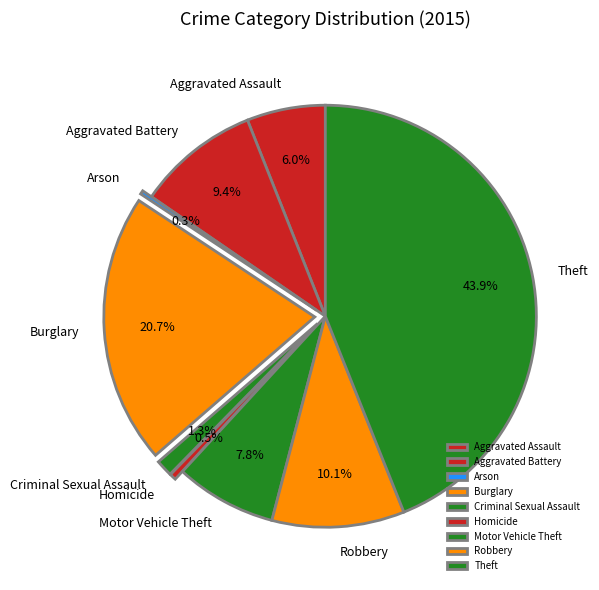

Does Robbery represent more than half of the total?

No